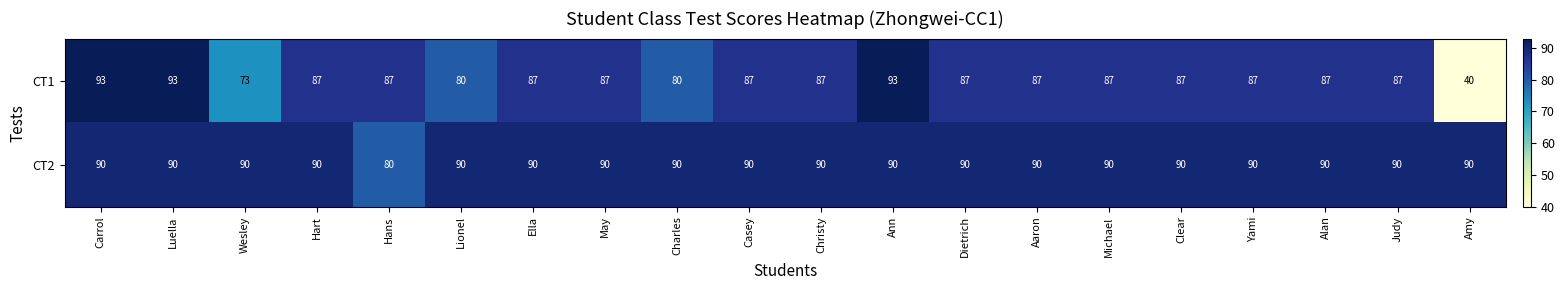

What is the total value across all series at Christy?

177